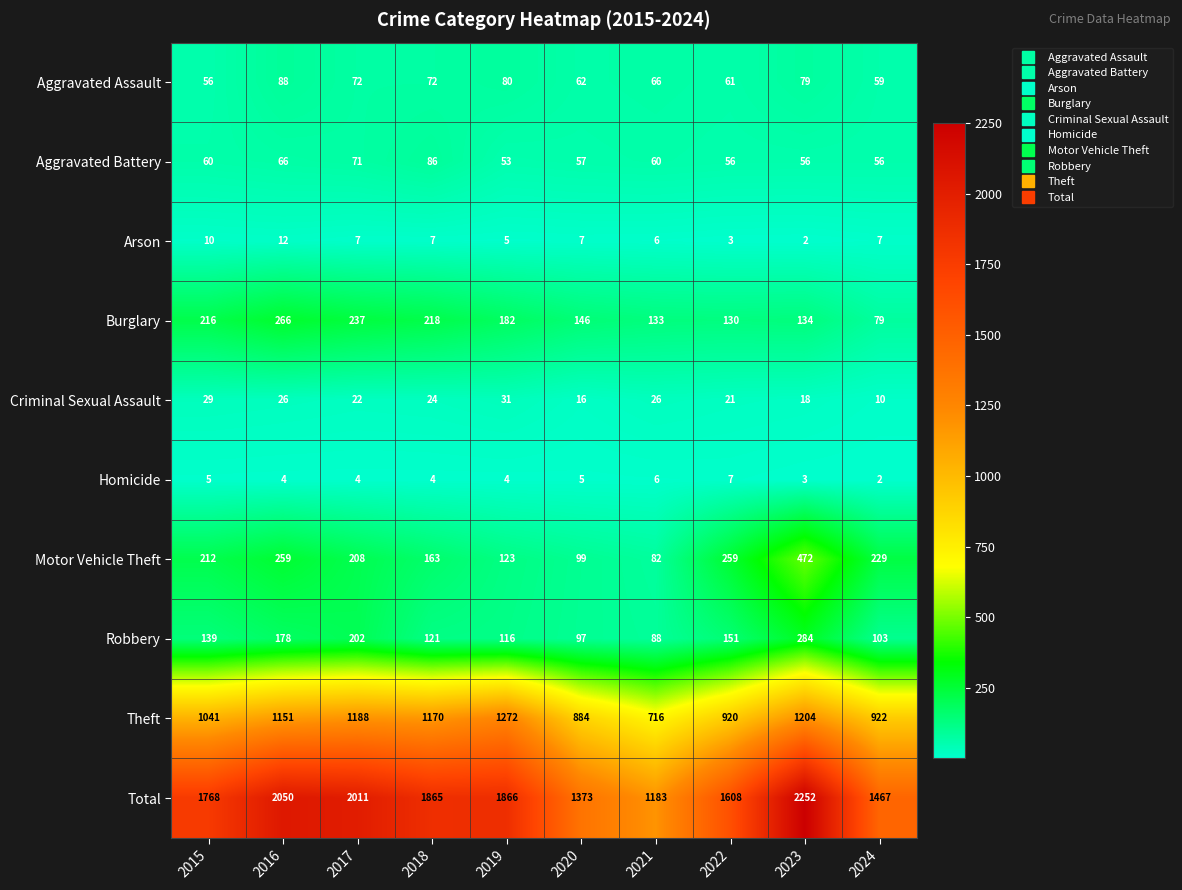

Between 2019 and 2021, which series saw the biggest shift?

Total